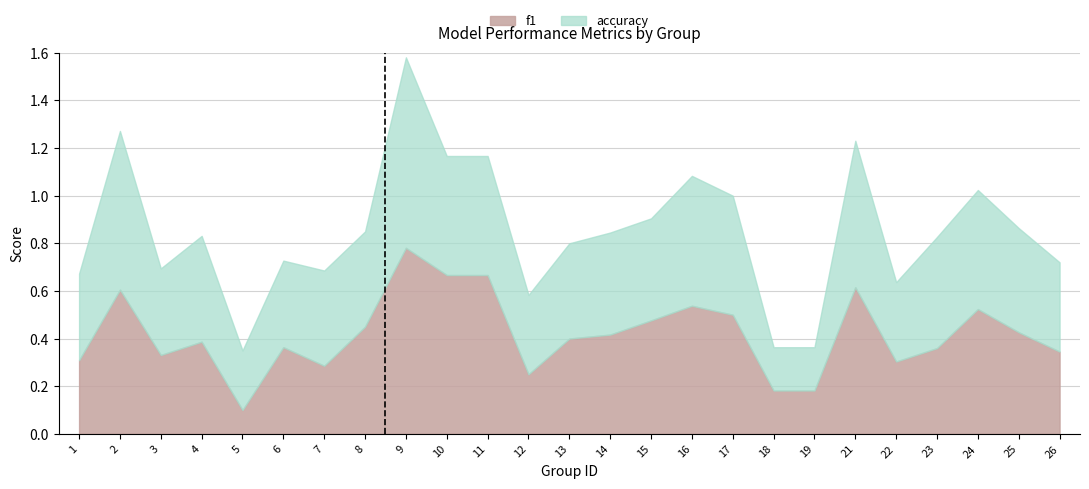

How many distinct data groups are displayed?

2